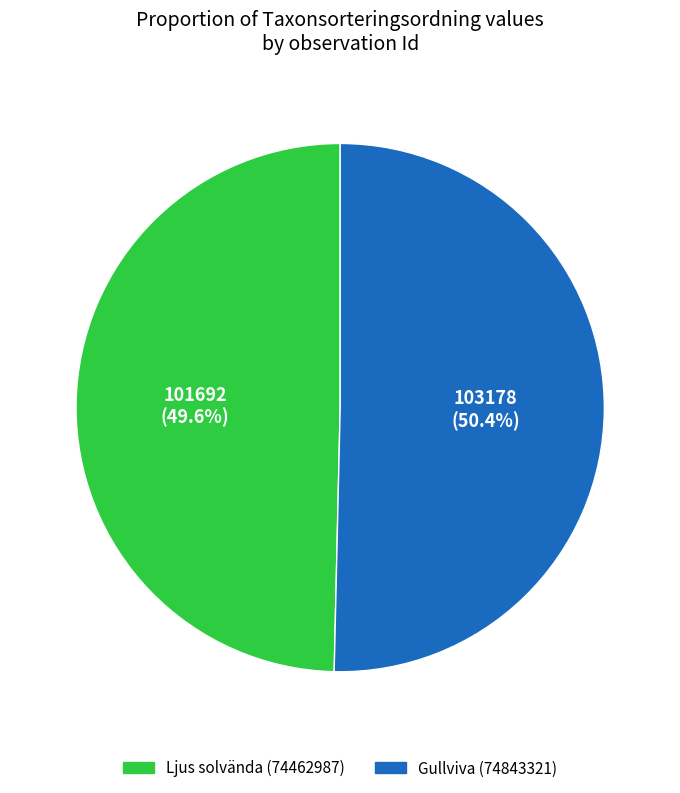

To the nearest percent, what is the difference between the Gullviva (74843321) and Ljus solvända (74462987) slice percentages?

1%